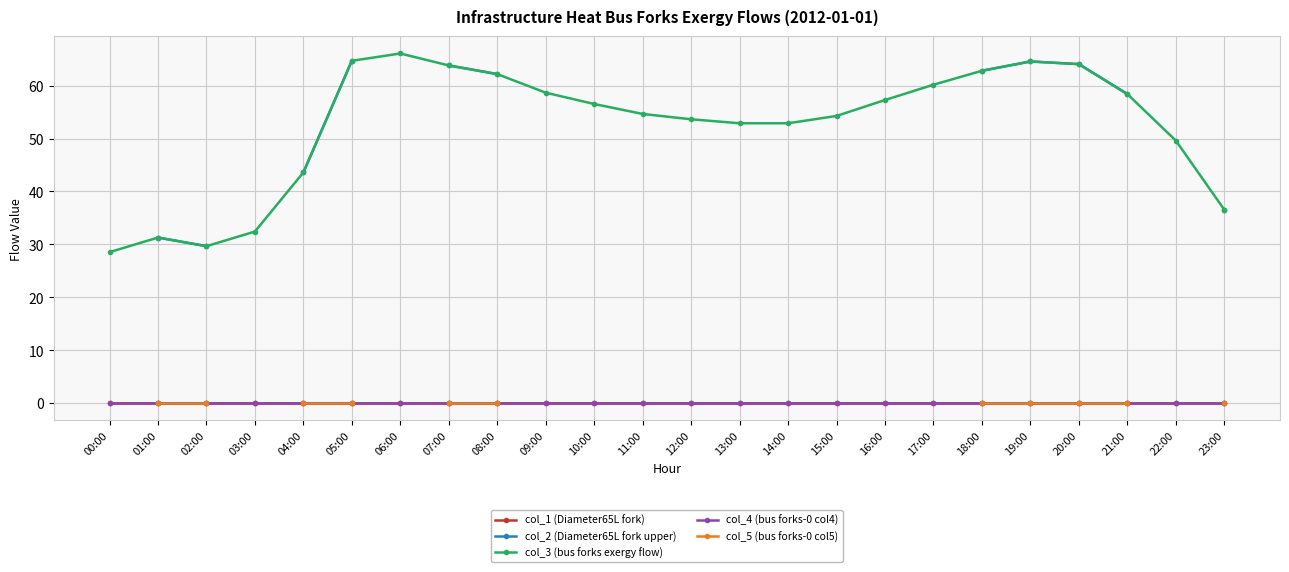

Which series changed the most between 11:00 and 23:00?

col_3 (bus forks exergy flow)